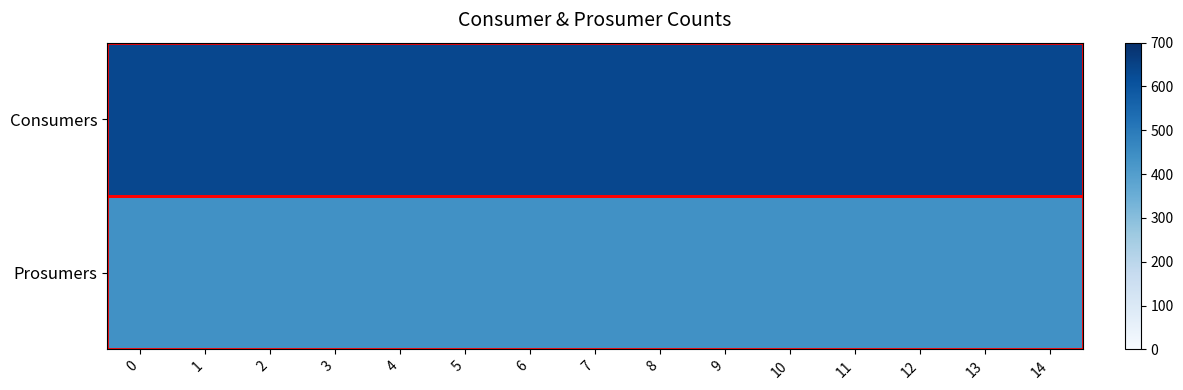

Reading right to left, what are all the values shown in this chart?

Consumers: 14=635	13=635	12=635	11=635	10=635	9=635	8=635	7=635	6=635	5=635	4=635	3=635	2=635	1=635	0=635
Prosumers: 14=440	13=440	12=440	11=440	10=440	9=440	8=440	7=440	6=440	5=440	4=440	3=440	2=440	1=440	0=440